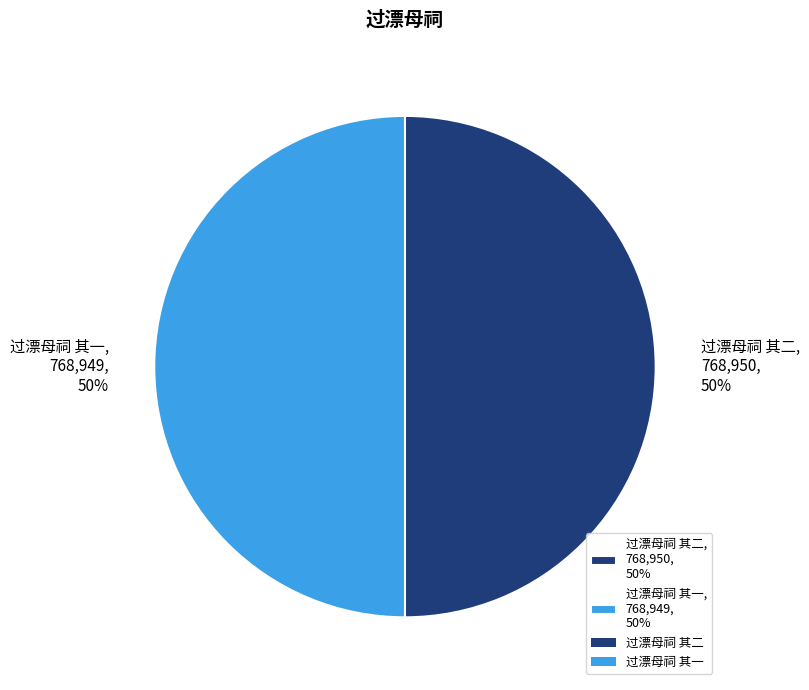

How many segments does this pie chart have?

2